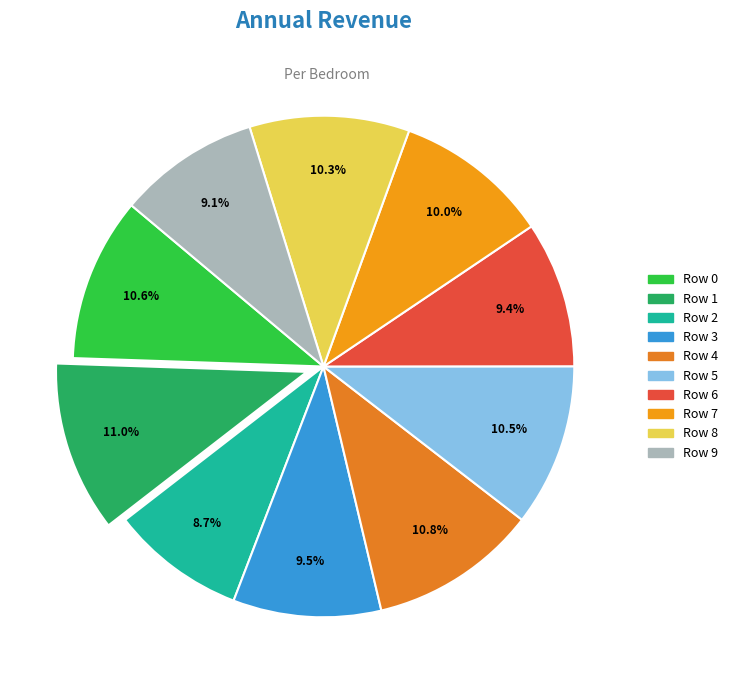

To the nearest percent, what is the average slice percentage?

10%